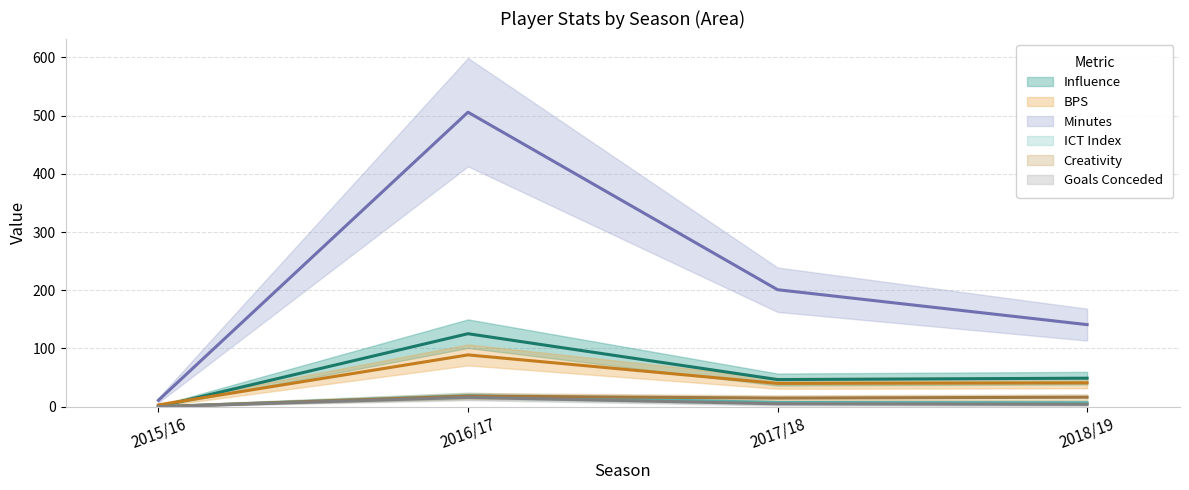

Which series changed the most between 2015/16 and 2016/17?

minutes